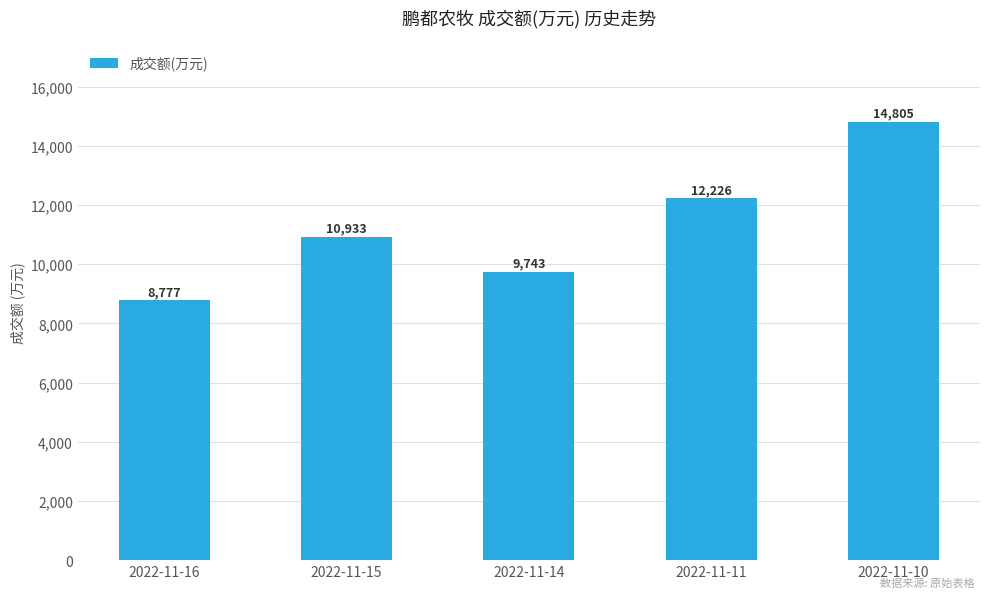

Reading left to right, what are all the values shown in this chart?

8777	10933	9743	12226	14805